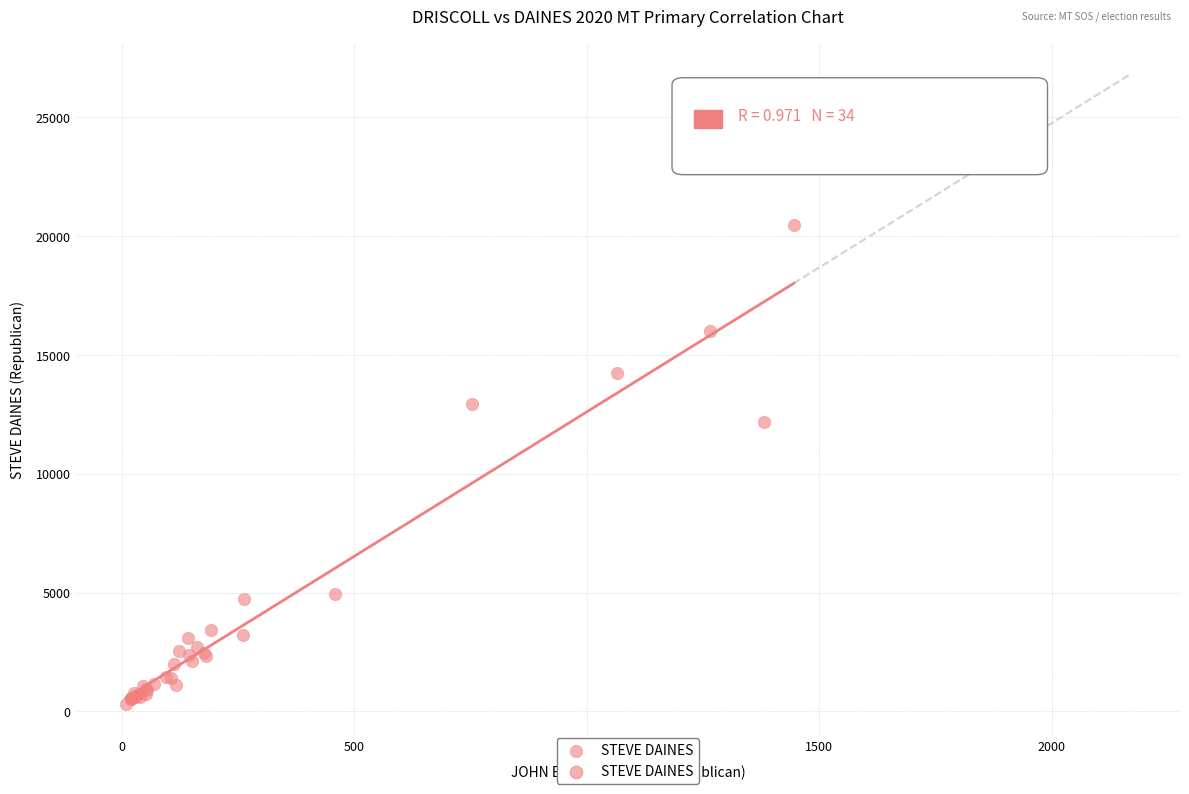

What Y value in the scatter plot is closest to 10394?

12164